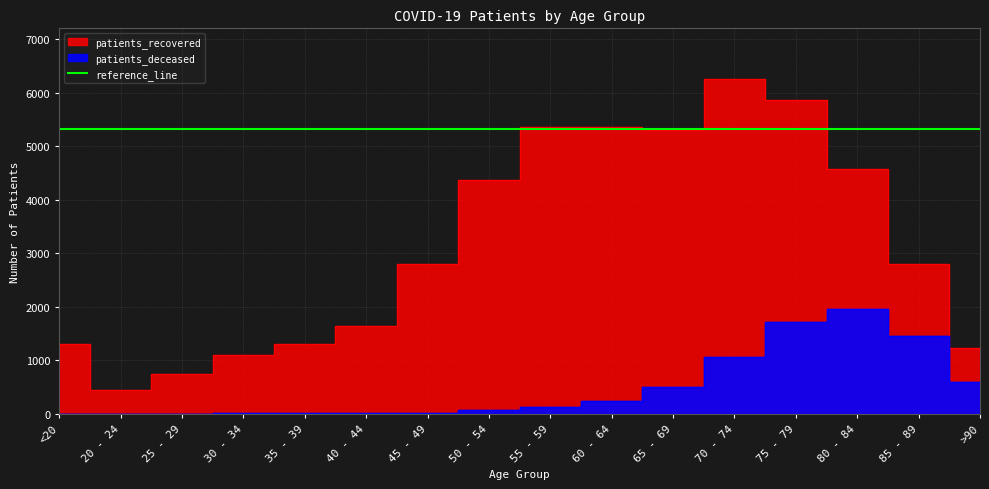

Which category has the highest value in the patients_deceased series?

80 - 84